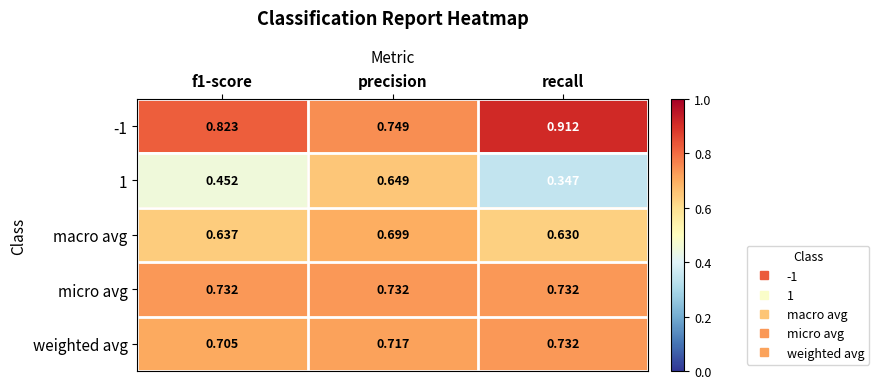

Which series changed the most between f1-score and recall?

1